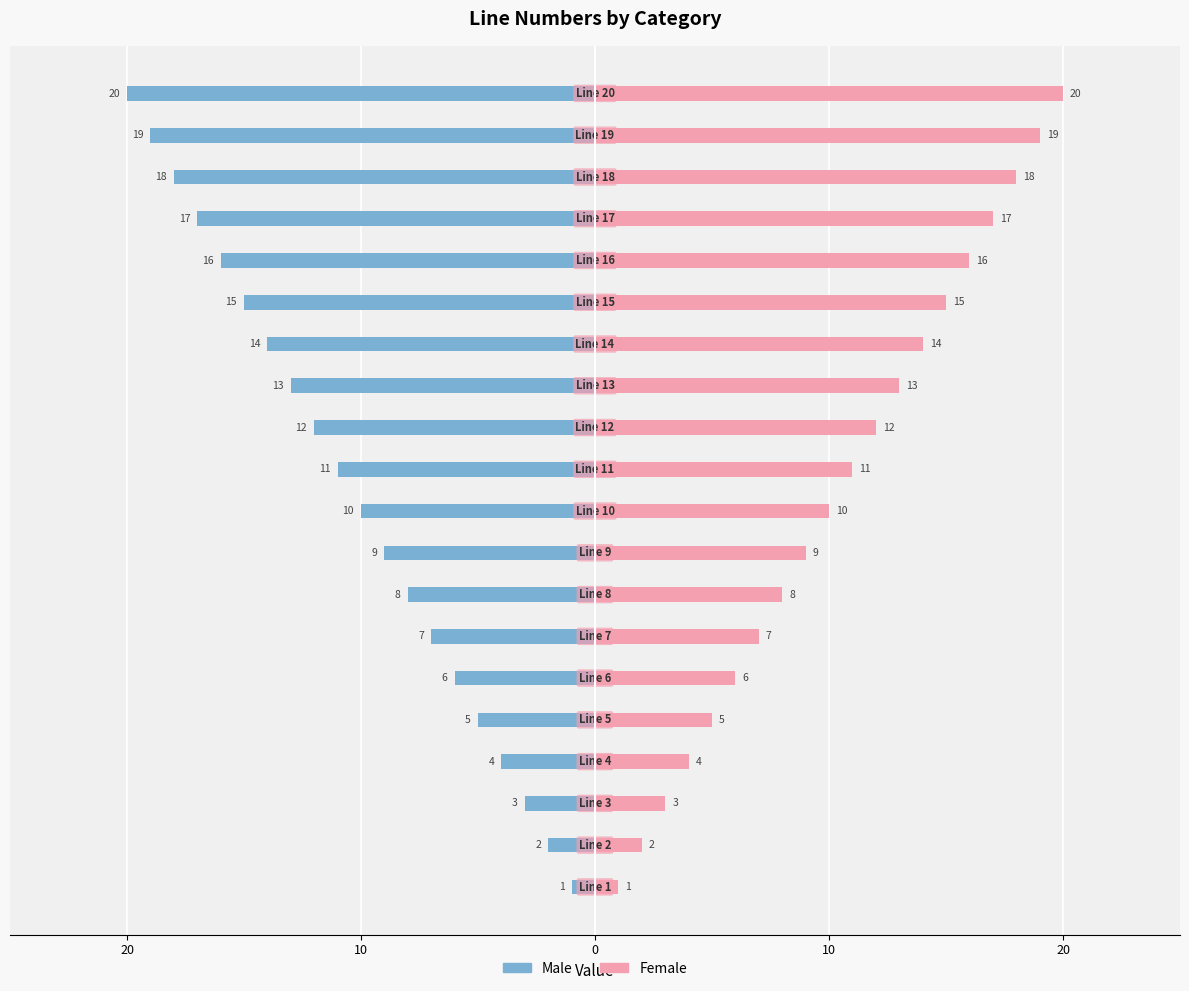

What is the smallest value displayed?

-20